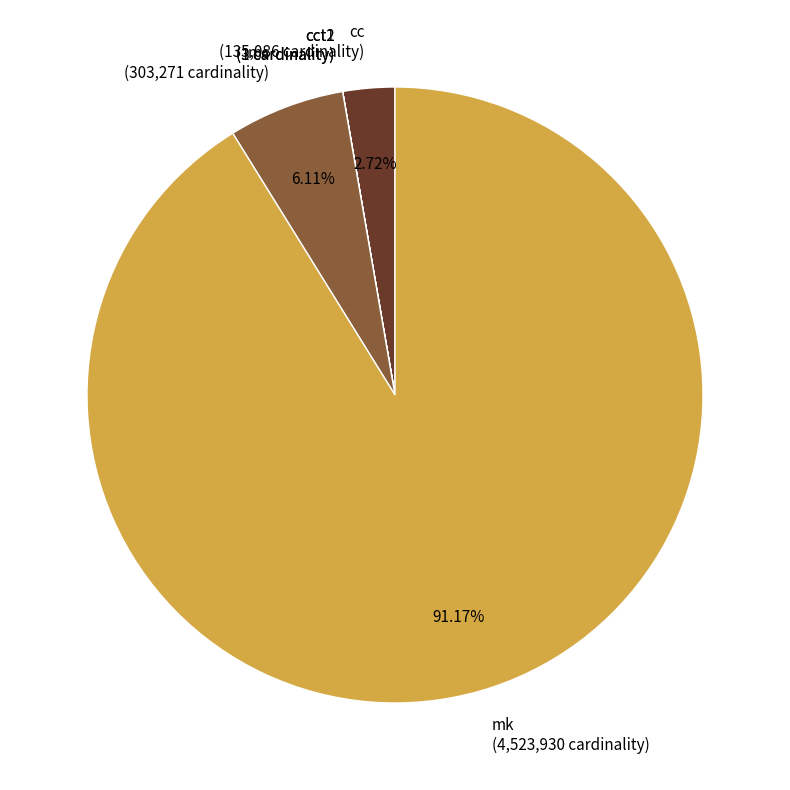

Combined, do mk (4,523,930 cardinality) and cc (135,086 cardinality) account for over 50%?

Yes